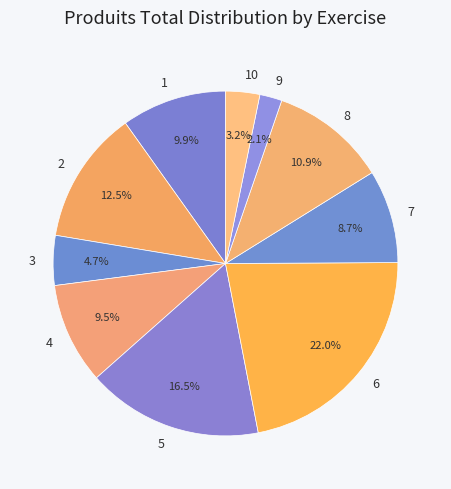

True or false: 10 accounts for 3% of the total.

True